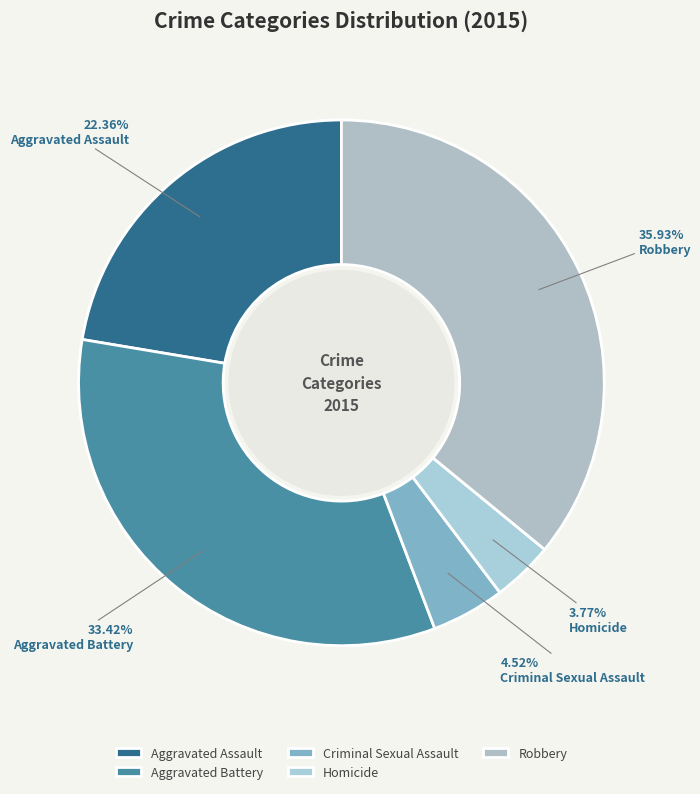

What percentage is the Criminal Sexual Assault slice, to the nearest percent?

5%